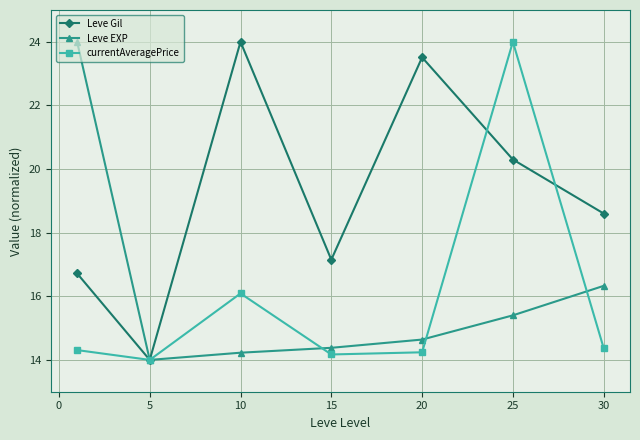

What is the difference between the maximum and second lowest values in the currentAveragePrice series?

9.8